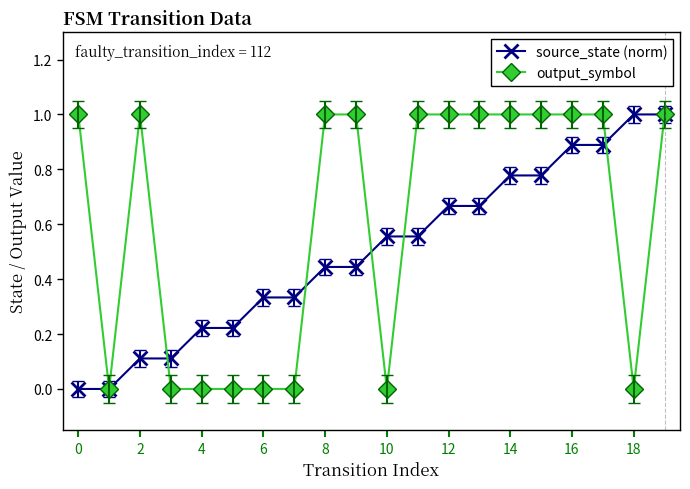

List the series in order of their overall mean, highest first.

output_symbol, source_state (norm)